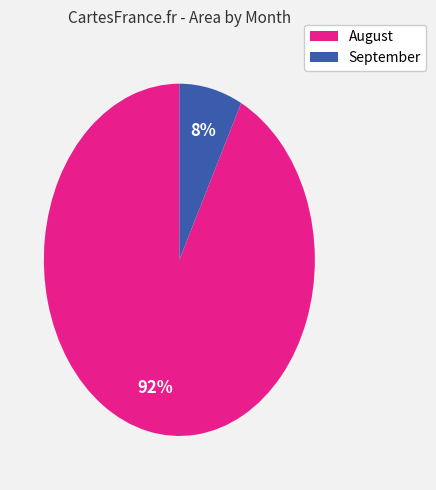

Is there a majority slice in this chart?

Yes